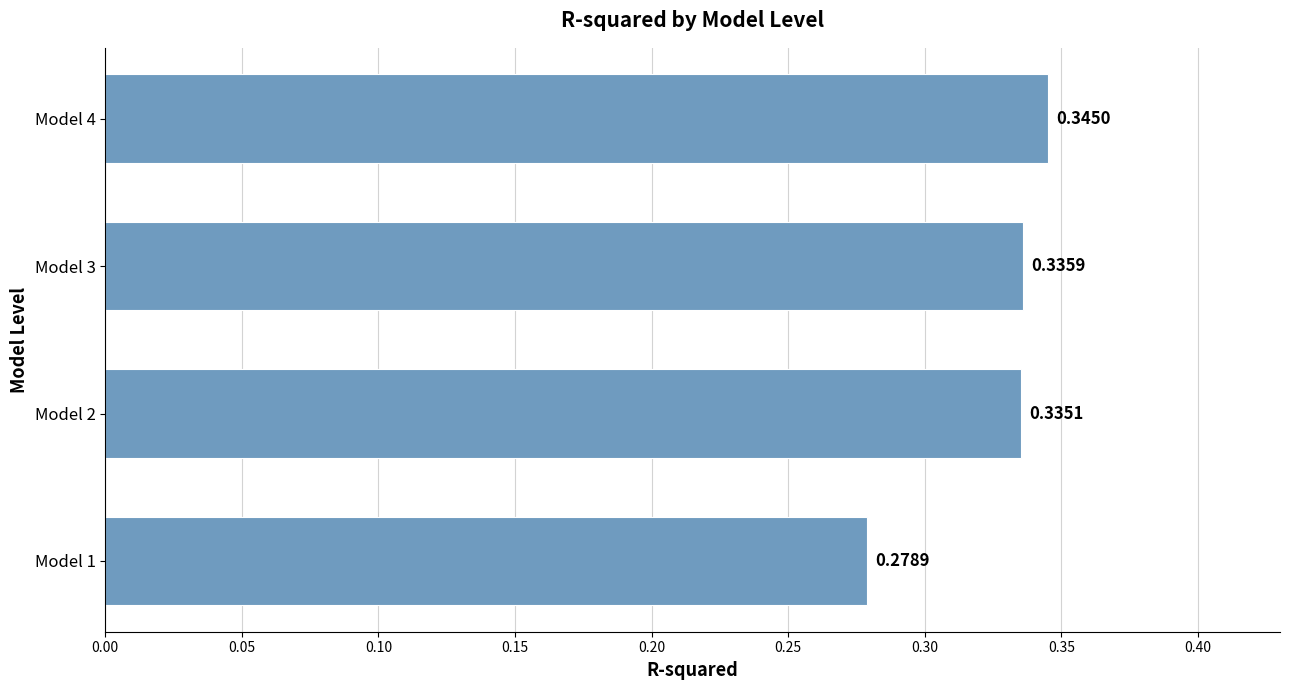

What is the sum of the values at Model 4 and Model 1?

0.6